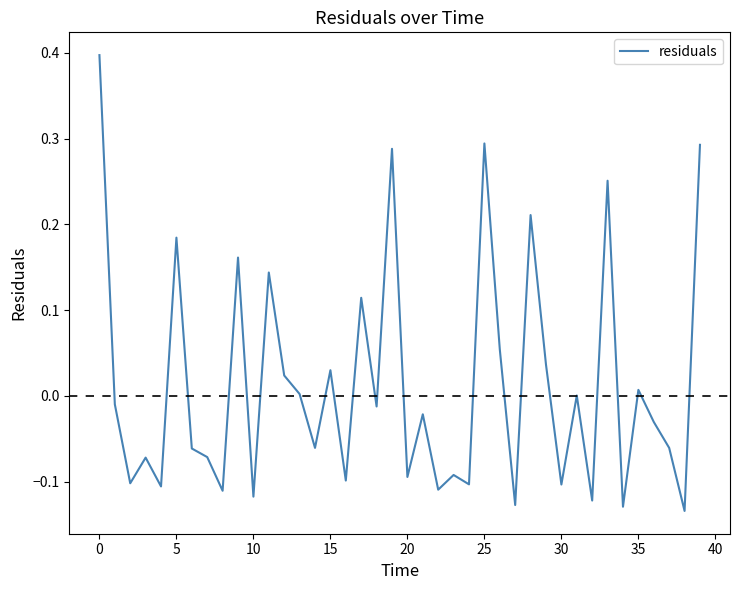

What is the maximum value shown in the chart?

0.4